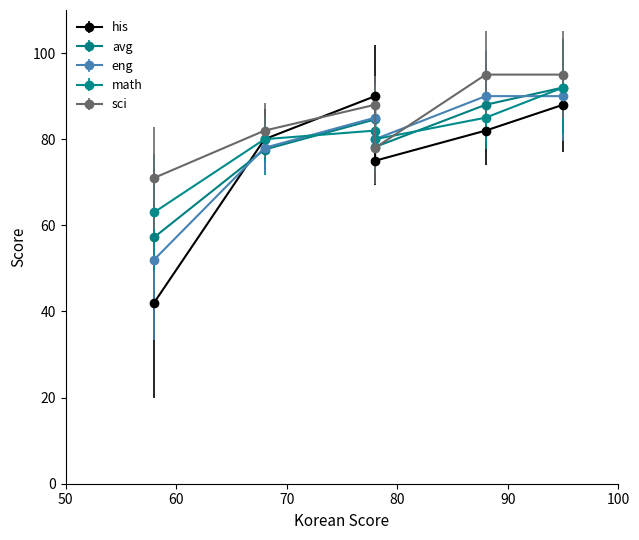

At how many categories does at least one series exceed 80?

4